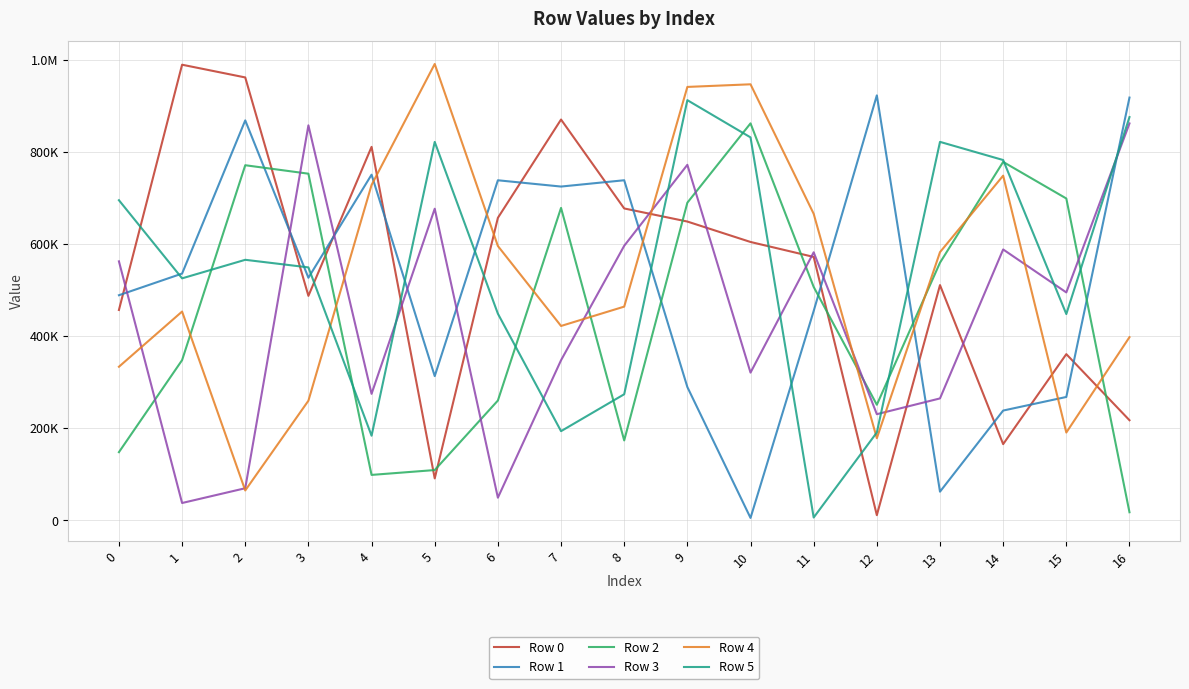

Reading left to right, transcribe all the data shown in this chart.

Row 0: 0=456521	1=989280	2=961643	3=487199	4=810819	5=90622	6=656668	7=870207	8=677039	9=648600	10=604232	11=571731	12=10787	13=510538	14=165099	15=360568	16=217020
Row 1: 0=488562	1=535570	2=868343	3=526501	4=750406	5=312847	6=738253	7=724613	8=738310	9=289113	10=4800	11=454326	12=922667	13=61820	14=238027	15=267560	16=917909
Row 2: 0=147658	1=347552	2=770948	3=752558	4=98233	5=108786	6=259809	7=678232	8=173130	9=689566	10=861874	11=506586	12=250612	13=559294	14=778163	15=698697	16=17123
Row 3: 0=562133	1=37217	2=69293	3=857596	4=274344	5=676473	6=48759	7=347348	8=595919	9=771831	10=320465	11=581820	12=230141	13=264405	14=587985	15=494629	16=861724
Row 4: 0=333200	1=453107	2=64453	3=259399	4=728040	5=990872	6=595479	7=421778	8=463800	9=941029	10=946740	11=665451	12=177938	13=582167	14=748304	15=190282	16=397423
Row 5: 0=694938	1=525202	2=565500	3=549022	4=183388	5=821583	6=448475	7=193280	8=273447	9=912272	10=831450	11=5699	12=190435	13=821673	14=782228	15=447657	16=875534